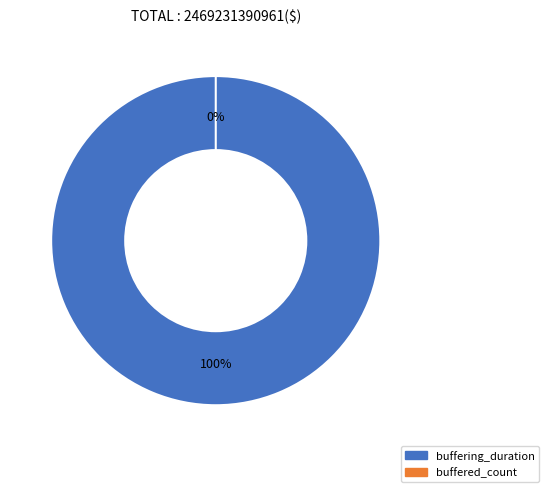

What is the change in value from buffering_duration to buffered_count?

-2469231386261